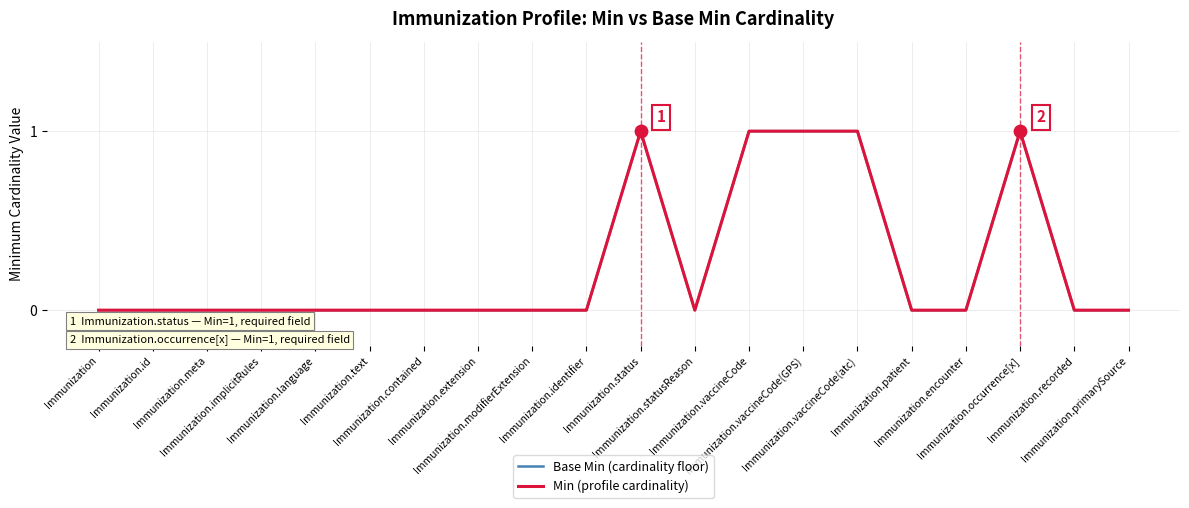

Is the value of Min (profile cardinality) at Immunization.implicitRules greater than the value of Base Min (cardinality floor) at Immunization.vaccineCode?

No